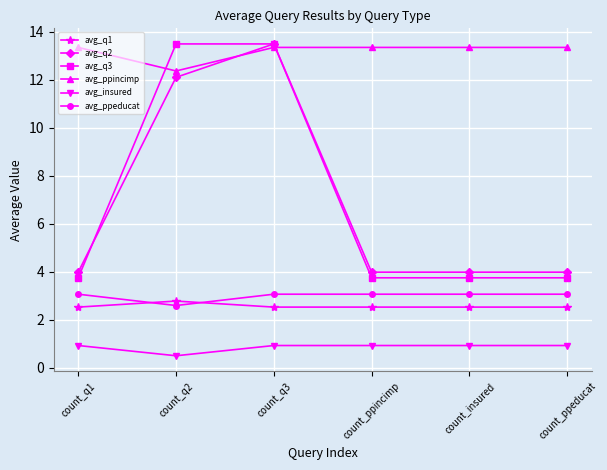

True or false: avg_ppeducat and avg_q3 intersect in this chart.

False